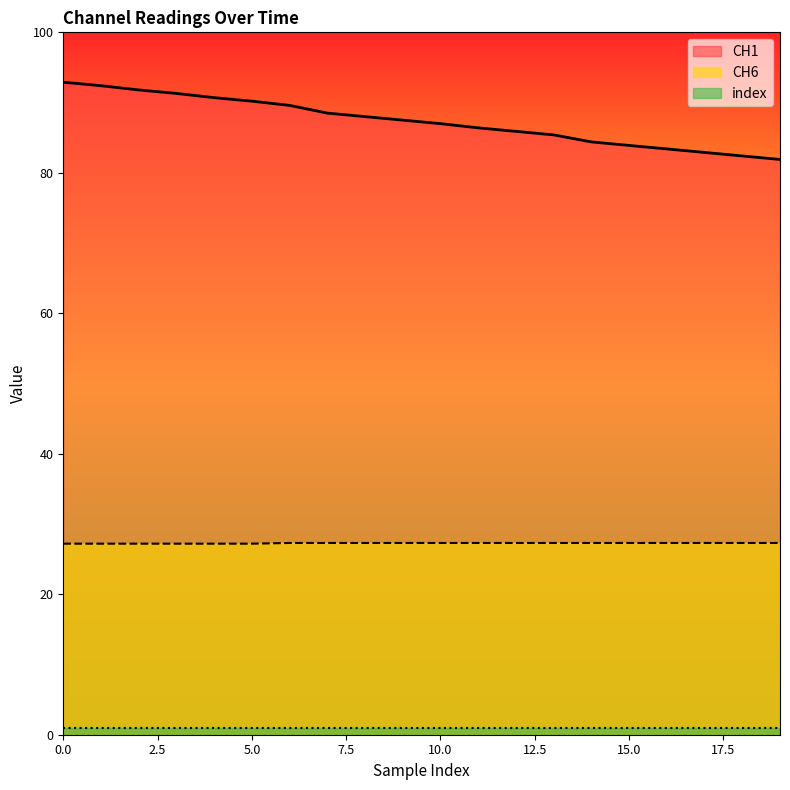

List the series in order of their overall mean, highest first.

CH1, CH6, index